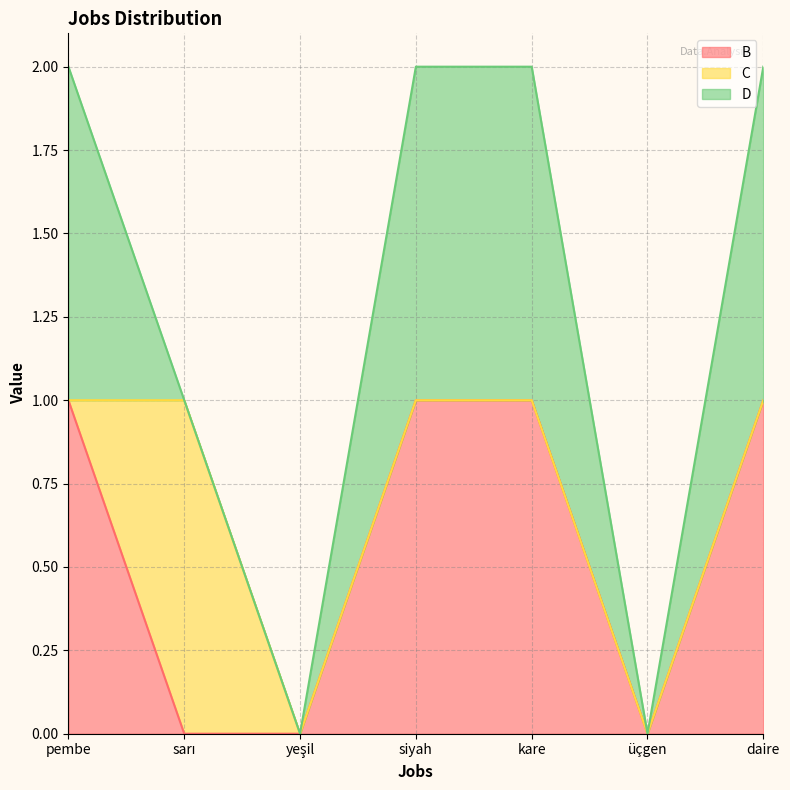

What is the difference between the maximum and minimum values in the D series?

1